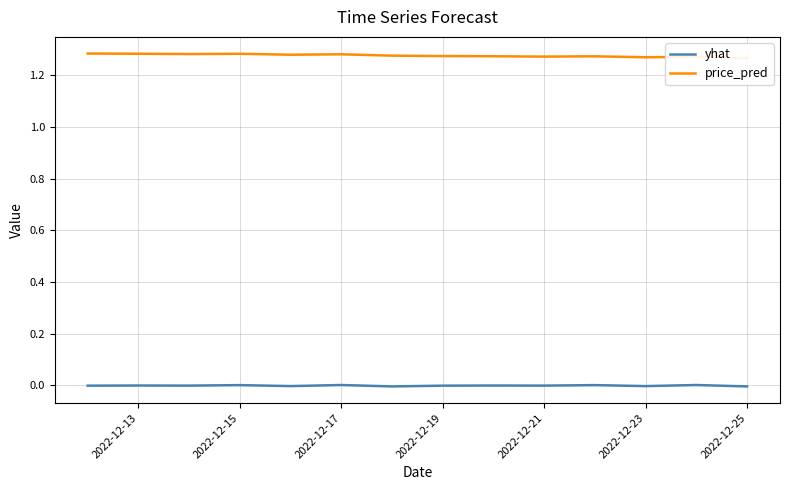

The value of price_pred at 2022-12-13 is 0.7. True or false?

False